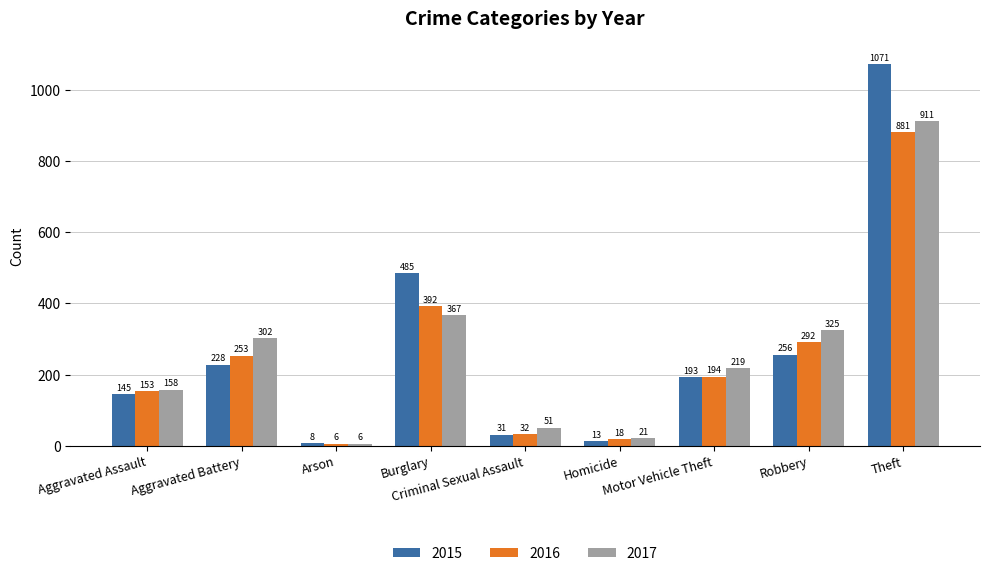

Does the chart contain any negative values?

No